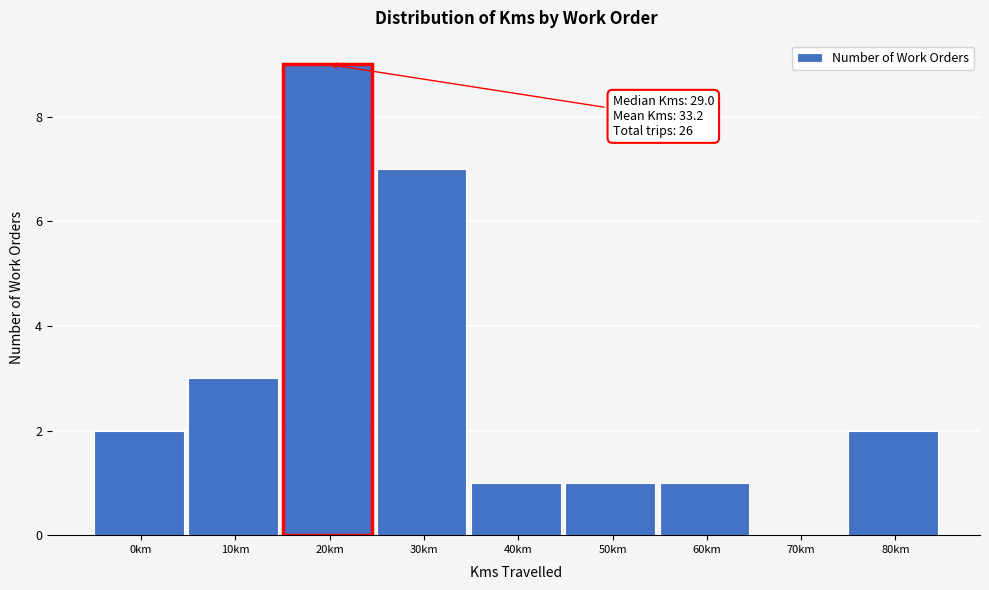

Reading left to right, extract all data points from this chart.

0km=2	10km=3	20km=9	30km=7	40km=1	50km=1	60km=1	70km=0	80km=2